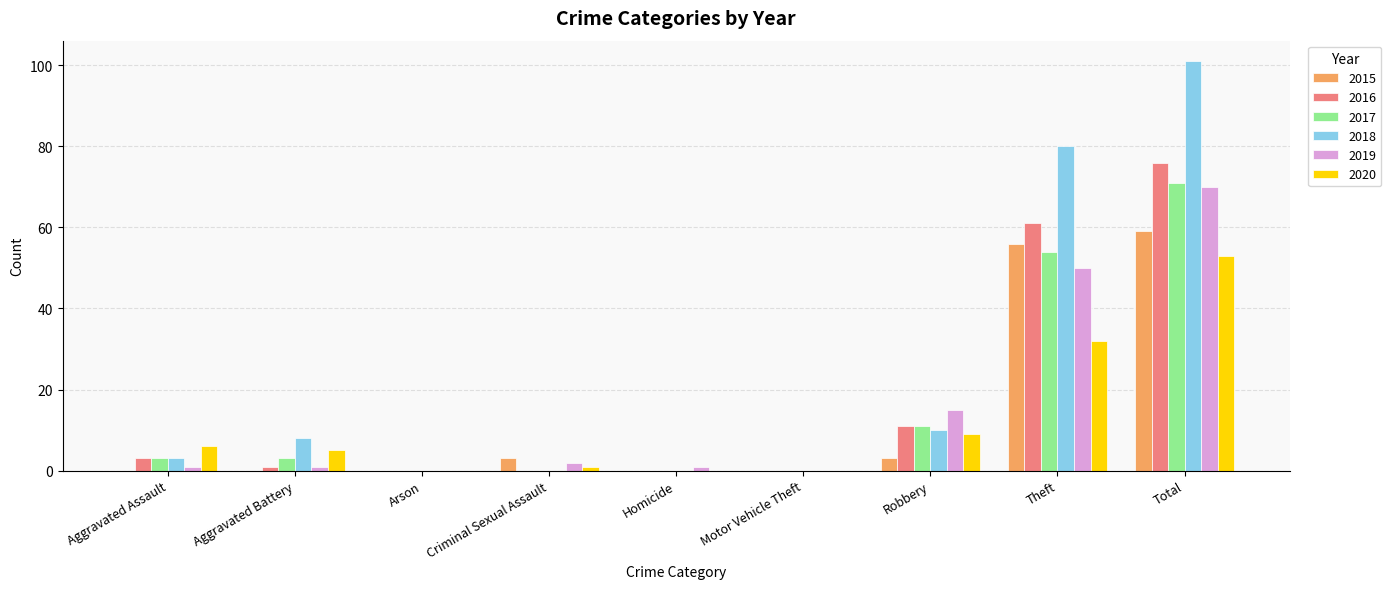

At which label does 2020 reach its peak?

Total